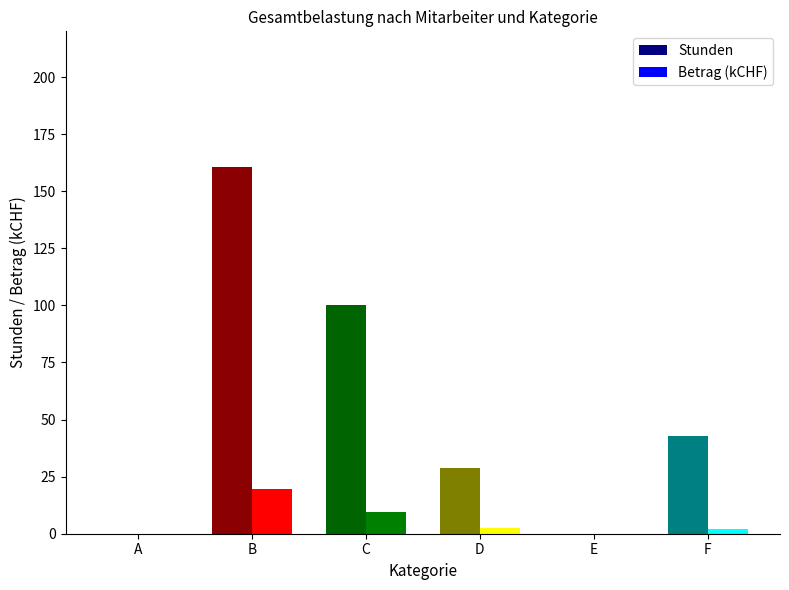

At which category is the sum across all series the highest?

B